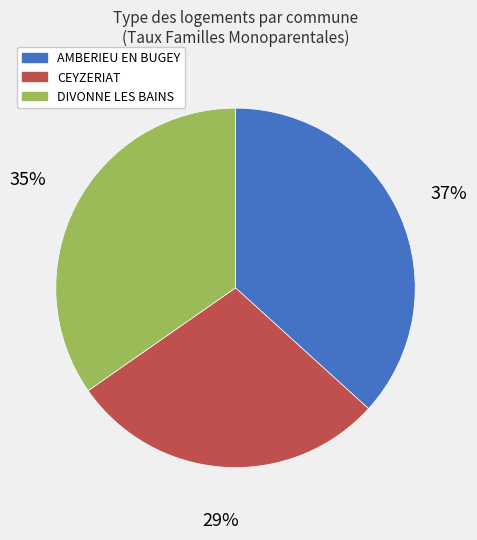

How many slices are in this pie chart?

3